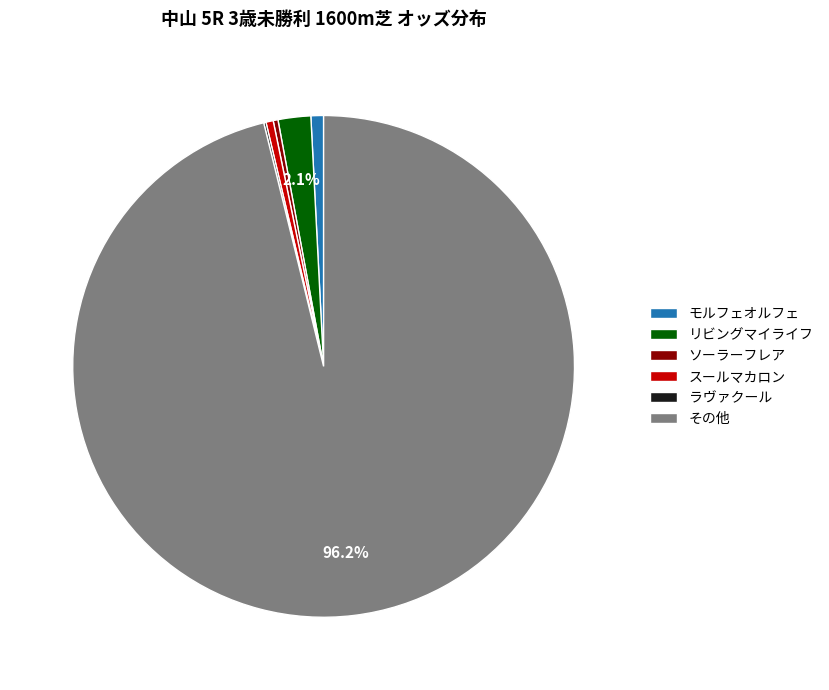

Which has a higher value, その他 or スールマカロン?

その他